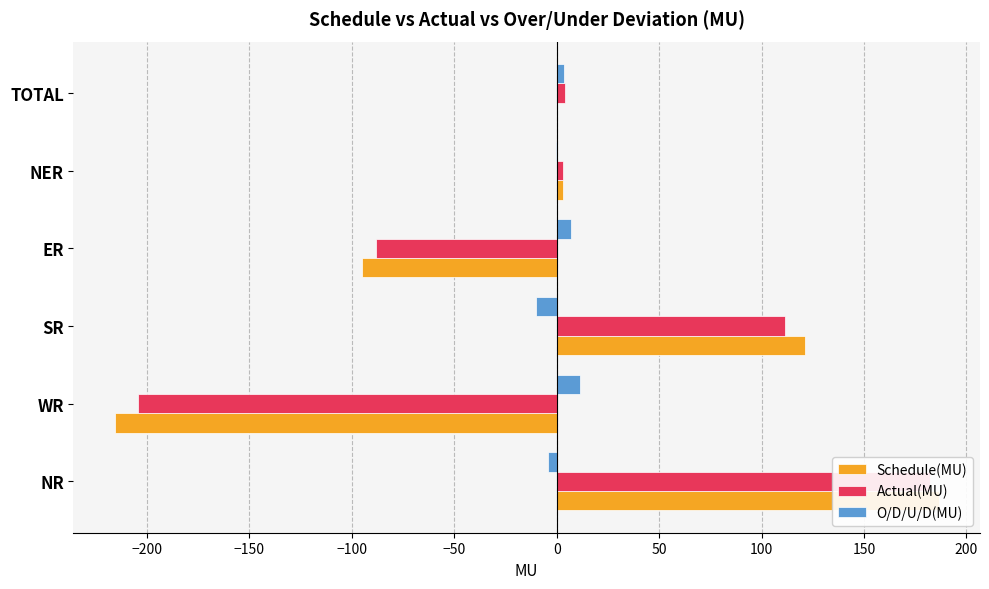

The O/D/U/D(MU) series shows 11.5 at WR. True or false?

True